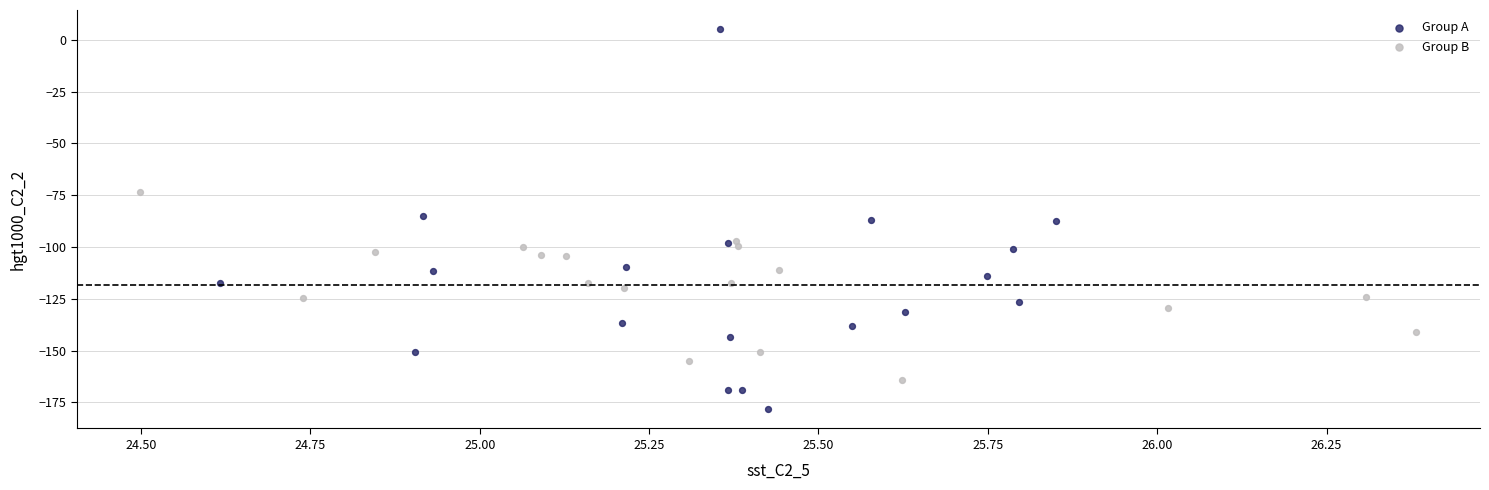

Which series contains the lowest Y value?

Group A